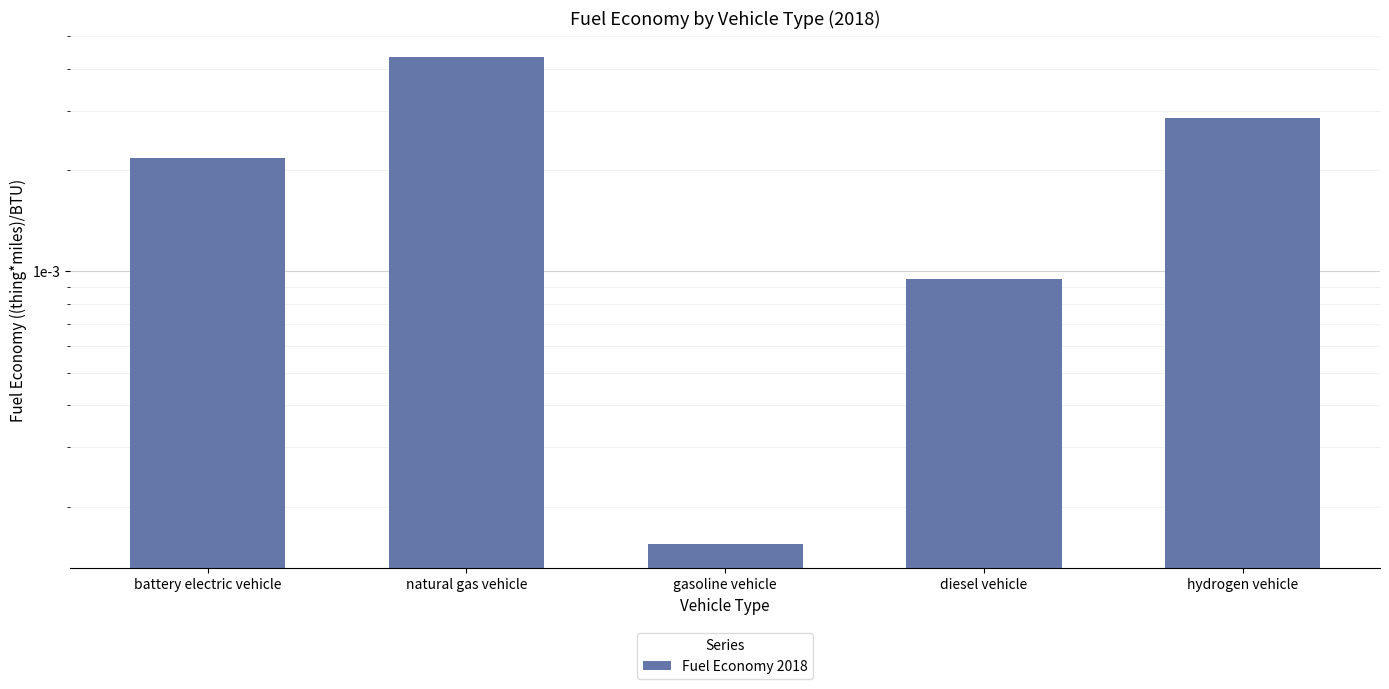

The chart shows a value of 0.0 at diesel vehicle. True or false?

True